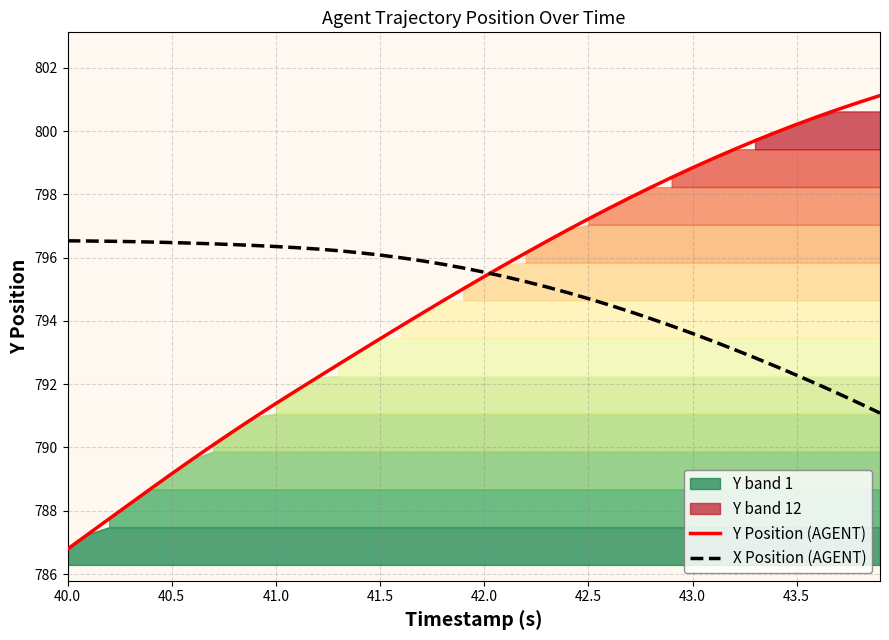

What is the average value of the X Position (AGENT) series?

794.9